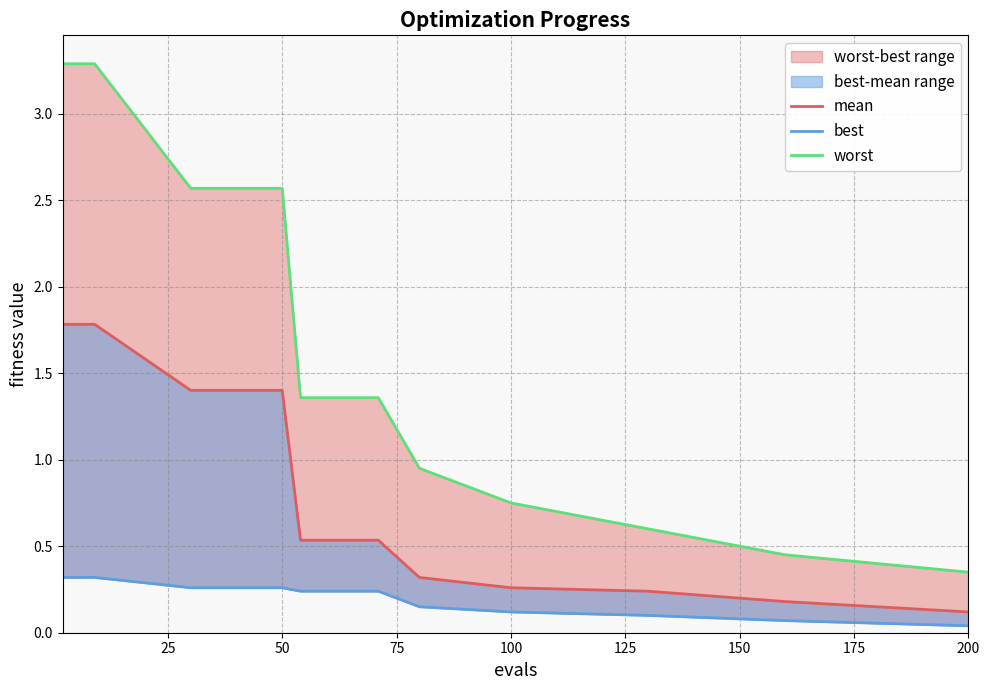

What is the highest value of the mean series?

1.8